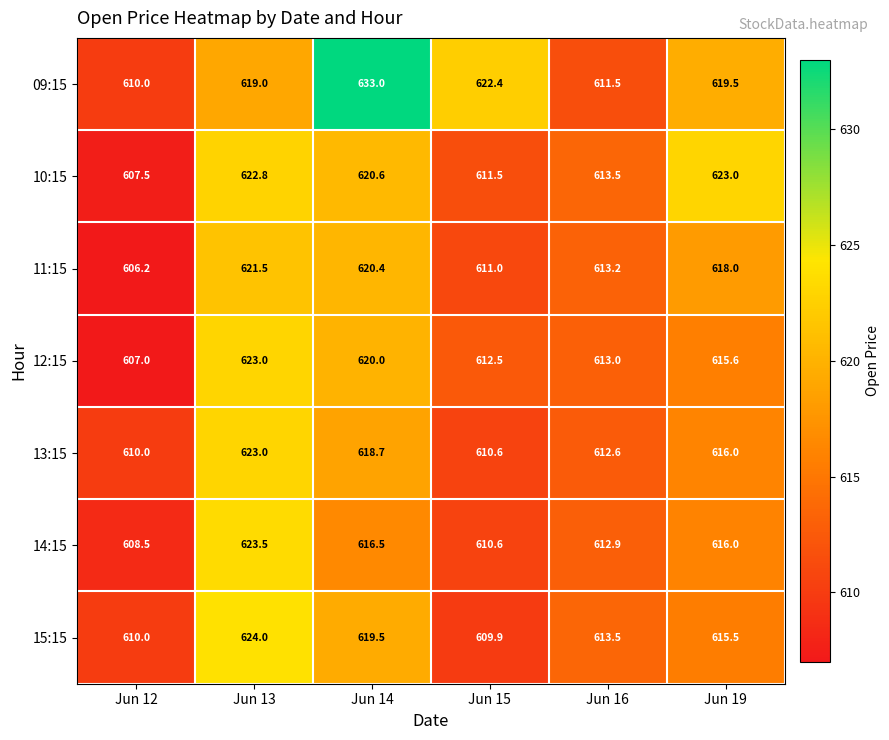

What is the difference between the maximum and second lowest values in the 13:15 series?

12.4